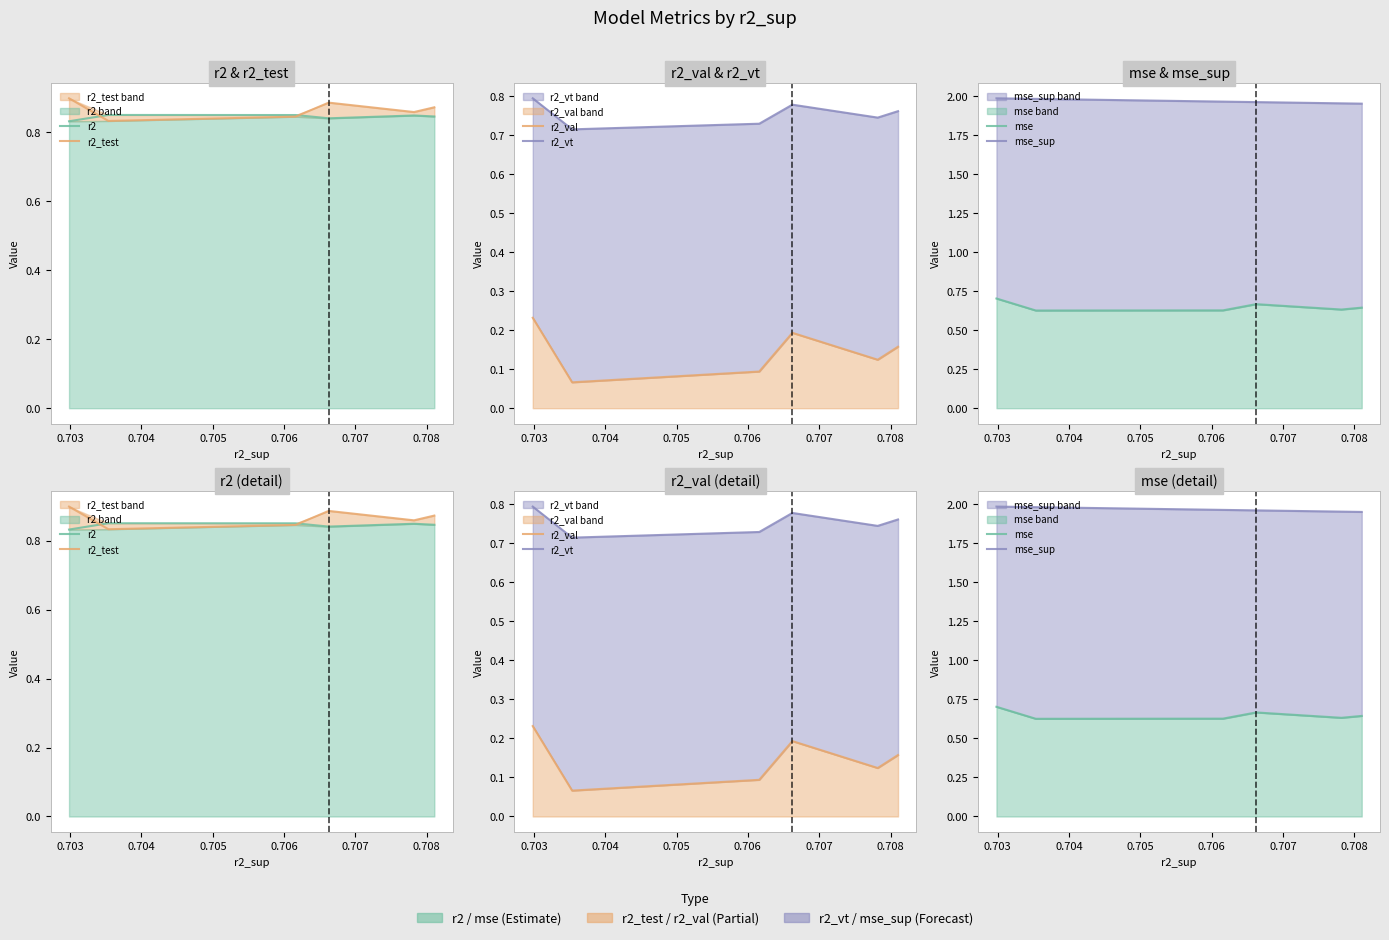

True or false: mse_sup and r2_test intersect in this chart.

False